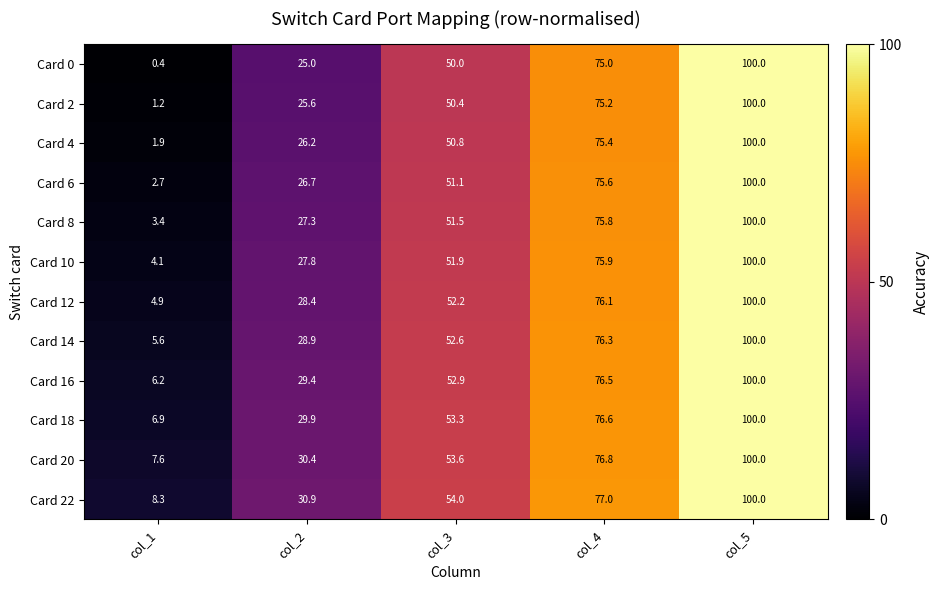

True or false: Card 12 has a value of 35.5 at col_4.

False